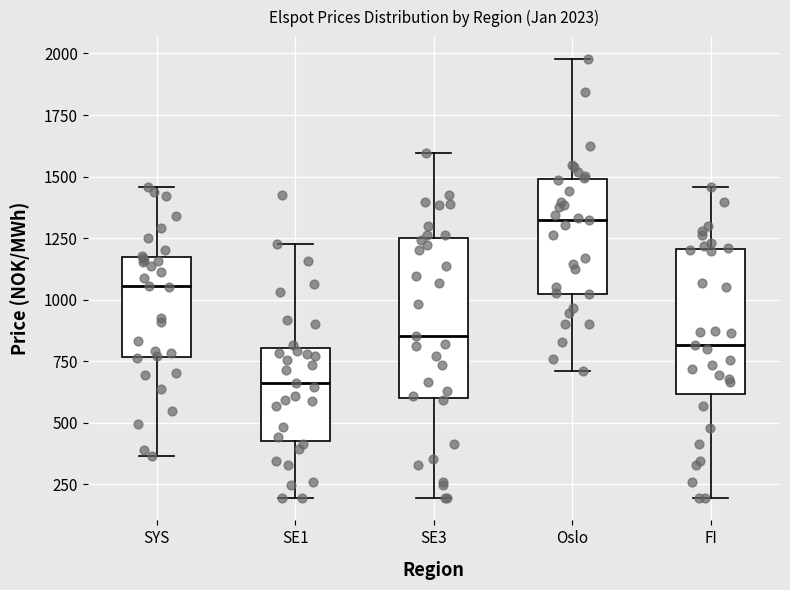

Which box has the highest median line?

Oslo